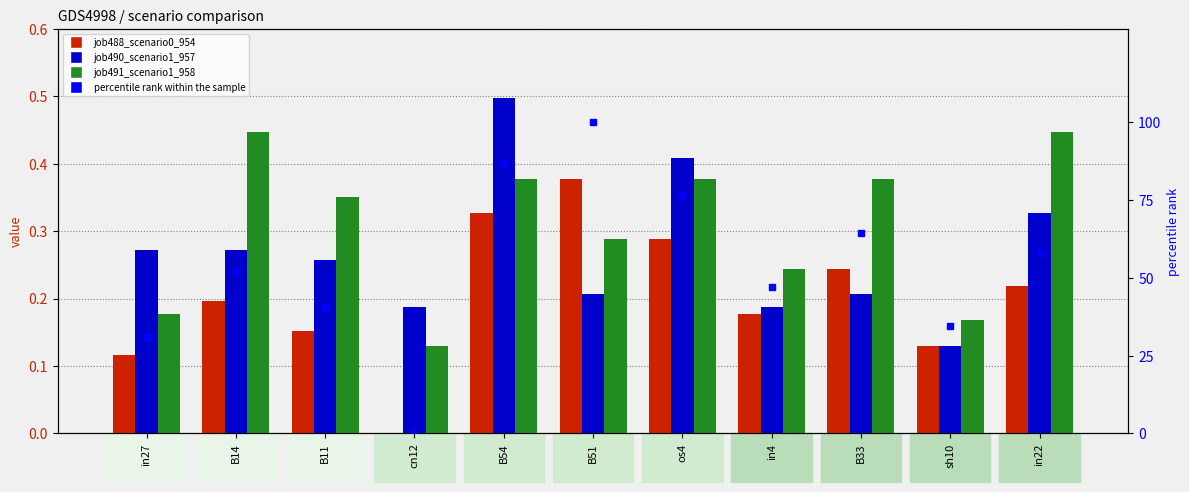

Rank the categories by job488_scenario0_954 value from lowest to highest.

cn12, in27, sh10, B11, in4, B14, in22, B33, os4, B54, B51